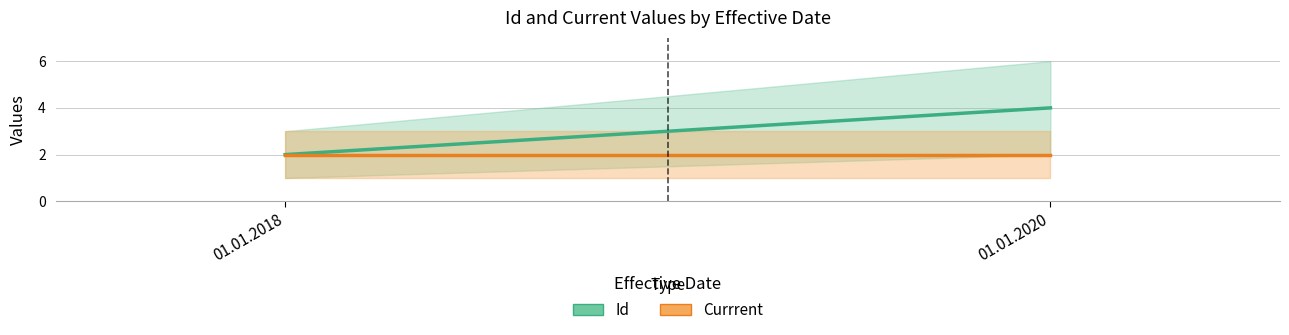

At which category is the sum across all series the highest?

01.01.2020